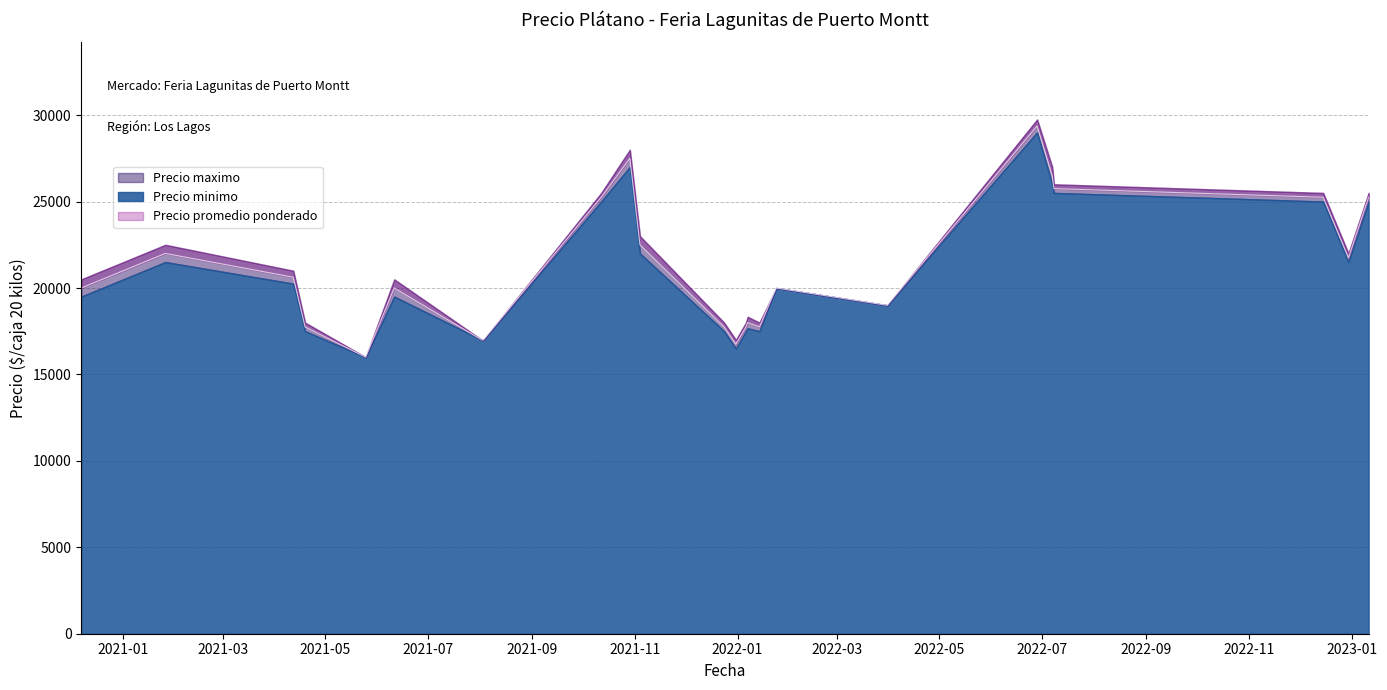

What are all the series names shown in the legend?

Precio promedio ponderado, Precio maximo, Precio minimo